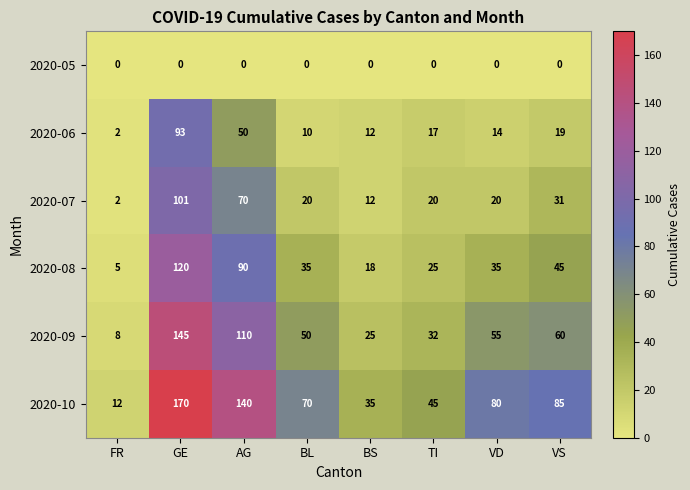

What is the difference between the highest and lowest values at FR?

12